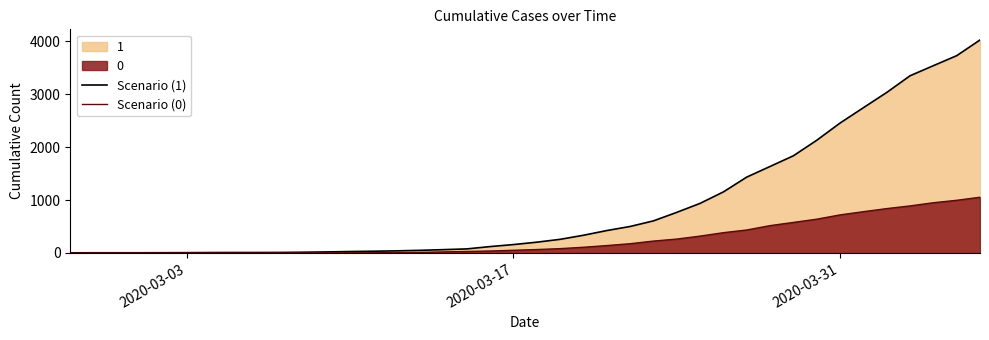

True or false: Scenario (1) and Scenario (0) intersect in this chart.

False